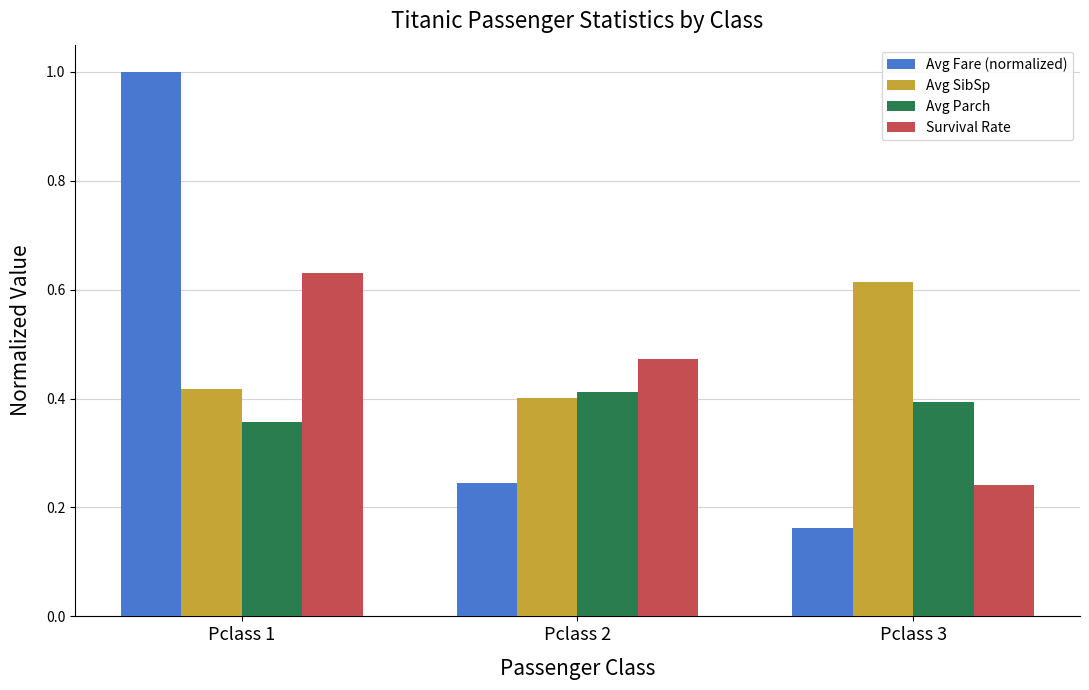

Between Pclass 1 and Pclass 2, which series saw the biggest shift?

Avg Fare (normalized)